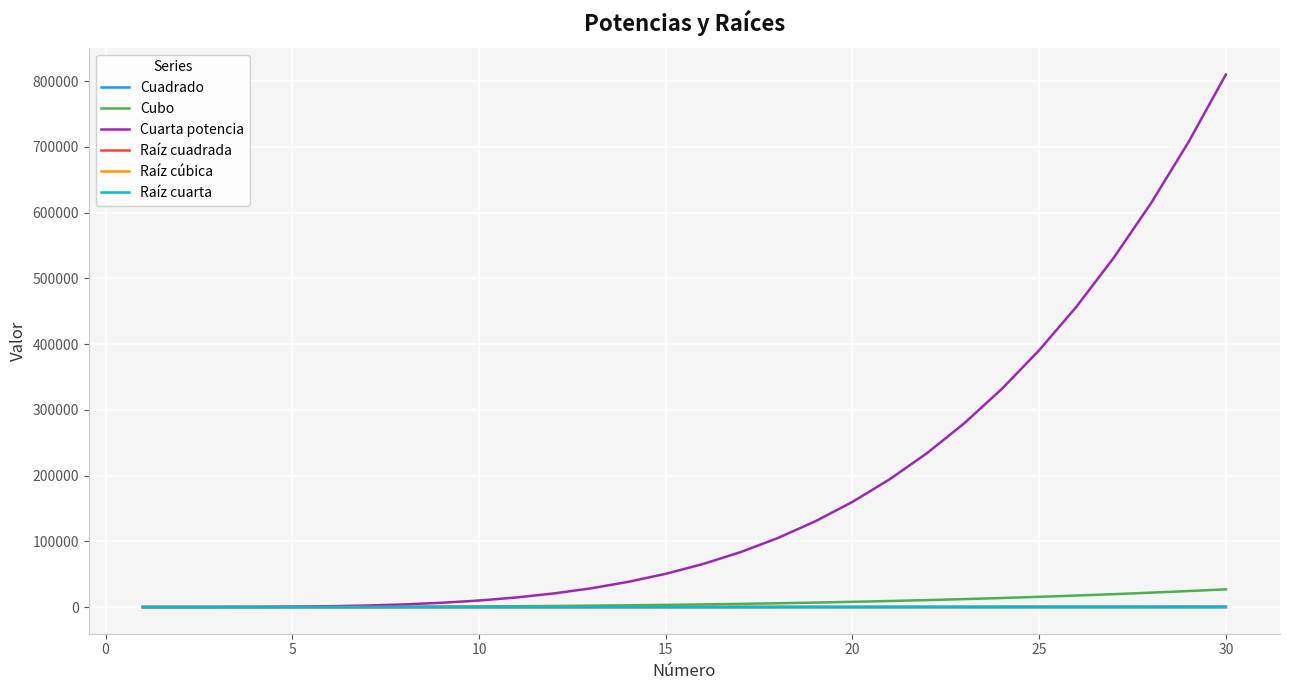

Which series has the largest total across all categories?

Cuarta potencia